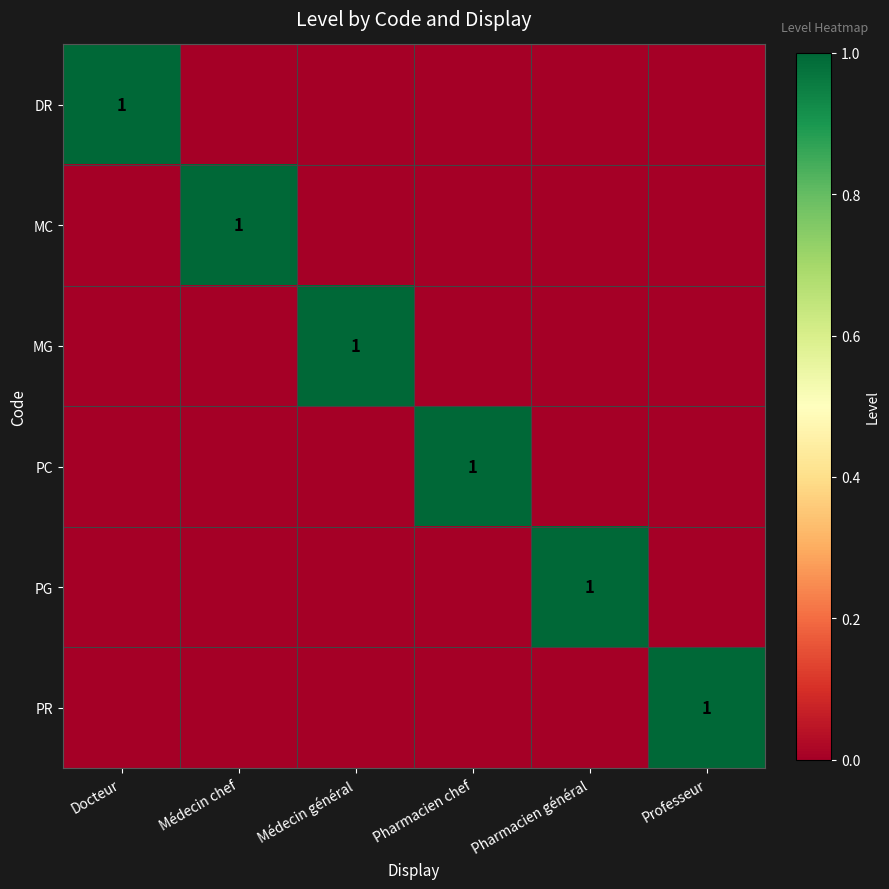

The value of PC at Pharmacien chef is 1. True or false?

True